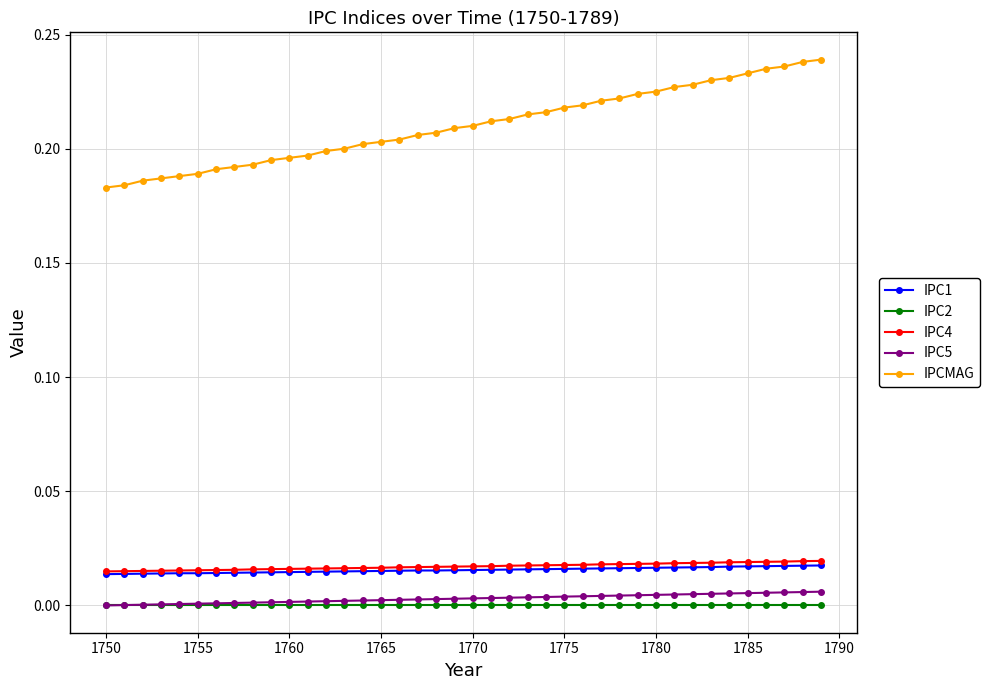

Which series has the widest spread of values?

IPCMAG